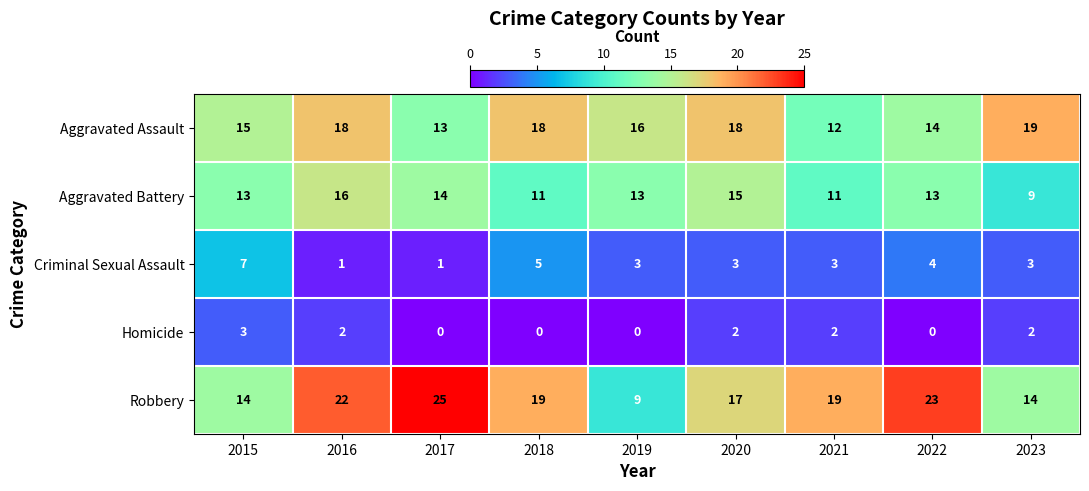

True or false: Aggravated Battery has a value of 13 at 2022.

True